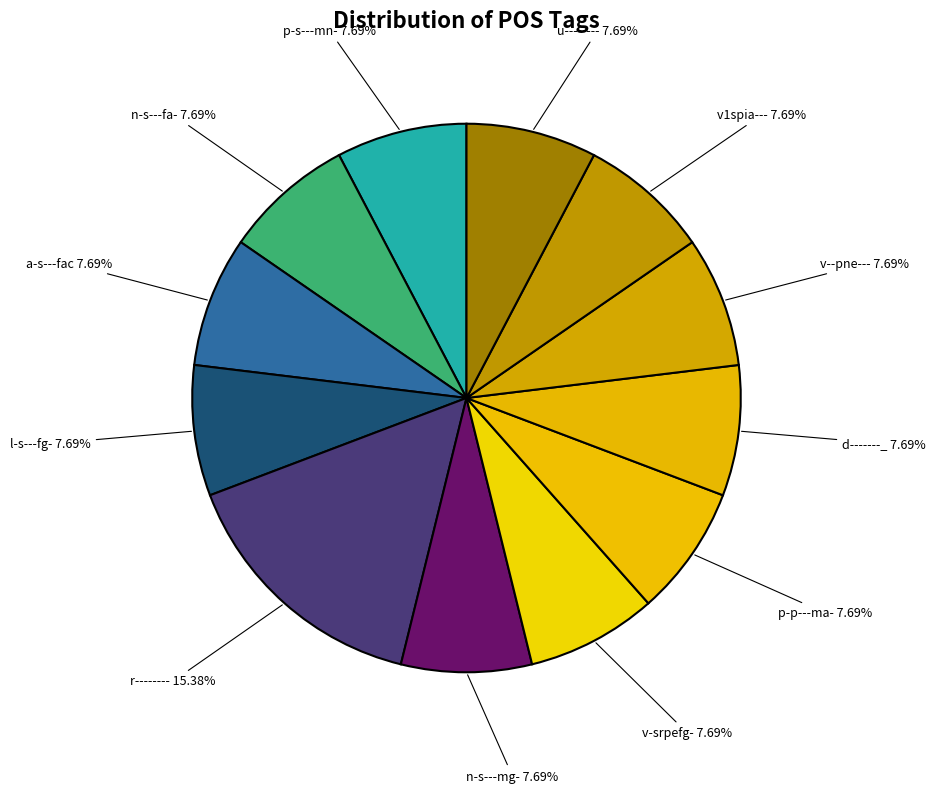

Count the number of slices in the pie.

12